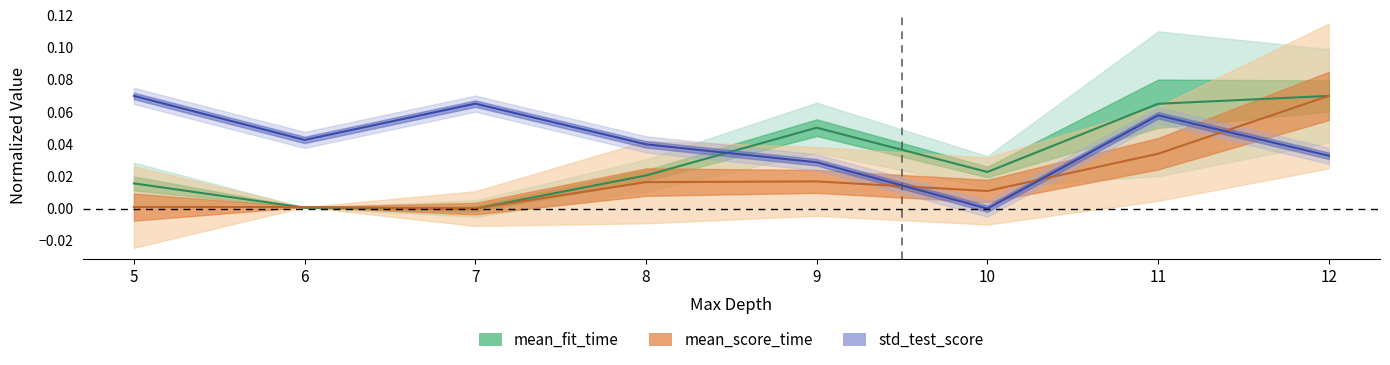

How many interior local valleys does the mean_score_time series have?

2